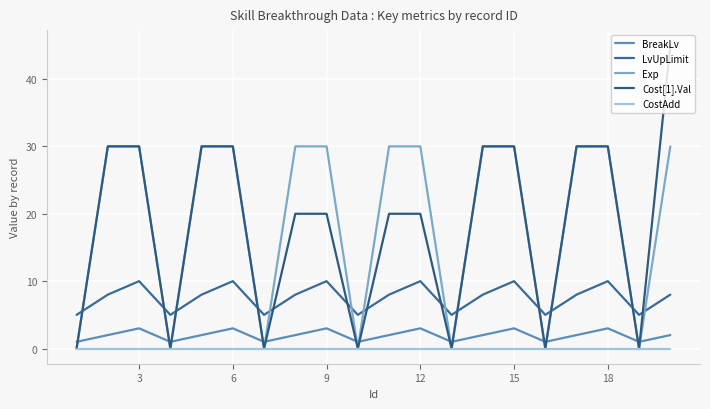

What is the value of the BreakLv point at the 18th from the left?

3